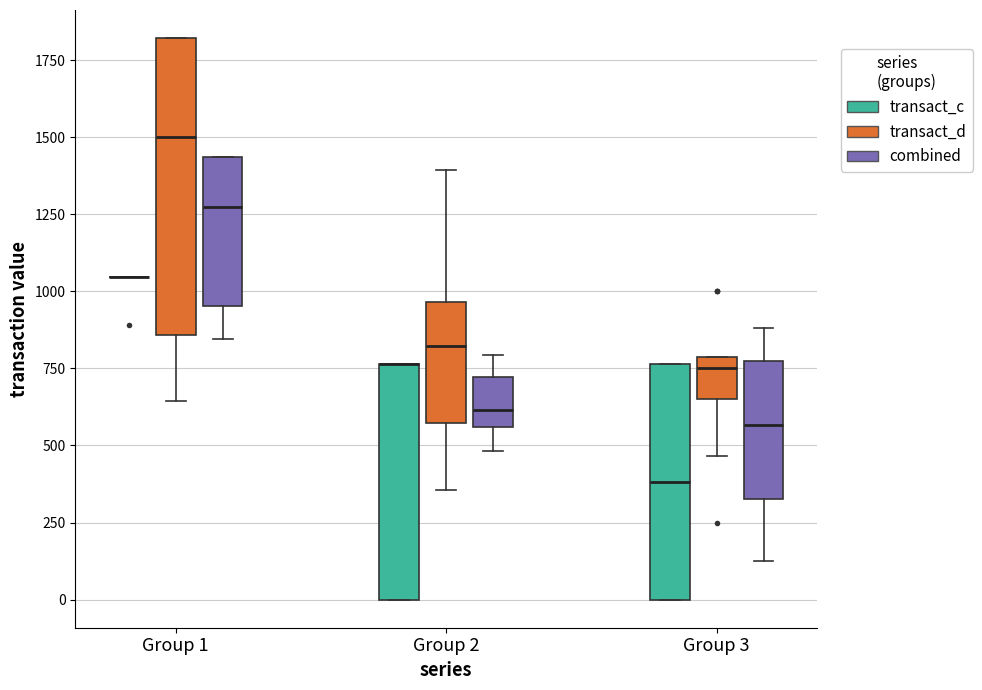

Reading left to right, transcribe this box plot: for each box, give where its median line is, the range the box spans, and where its two whiskers end, as read against the y-axis. The values are not printed on the chart, so give them approximately, as read against the axis.

Group 1 (transact_c): box collapsed to a line at 1050, whiskers 1050 to 1050
Group 1 (transact_d): median 1500, box 850 to 1800, whiskers 650 to 1800
Group 1 (combined): median 1250, box 950 to 1450, whiskers 850 to 1450
Group 2 (transact_c): median 750 (drawn on the box's upper edge), box 0 to 750, whiskers 0 to 750
Group 2 (transact_d): median 800, box 550 to 950, whiskers 350 to 1400
Group 2 (combined): median 600, box 550 to 700, whiskers 500 to 800
Group 3 (transact_c): median 400, box 0 to 750, whiskers 0 to 750
Group 3 (transact_d): median 750, box 650 to 800, whiskers 450 to 800
Group 3 (combined): median 550, box 350 to 800, whiskers 150 to 900